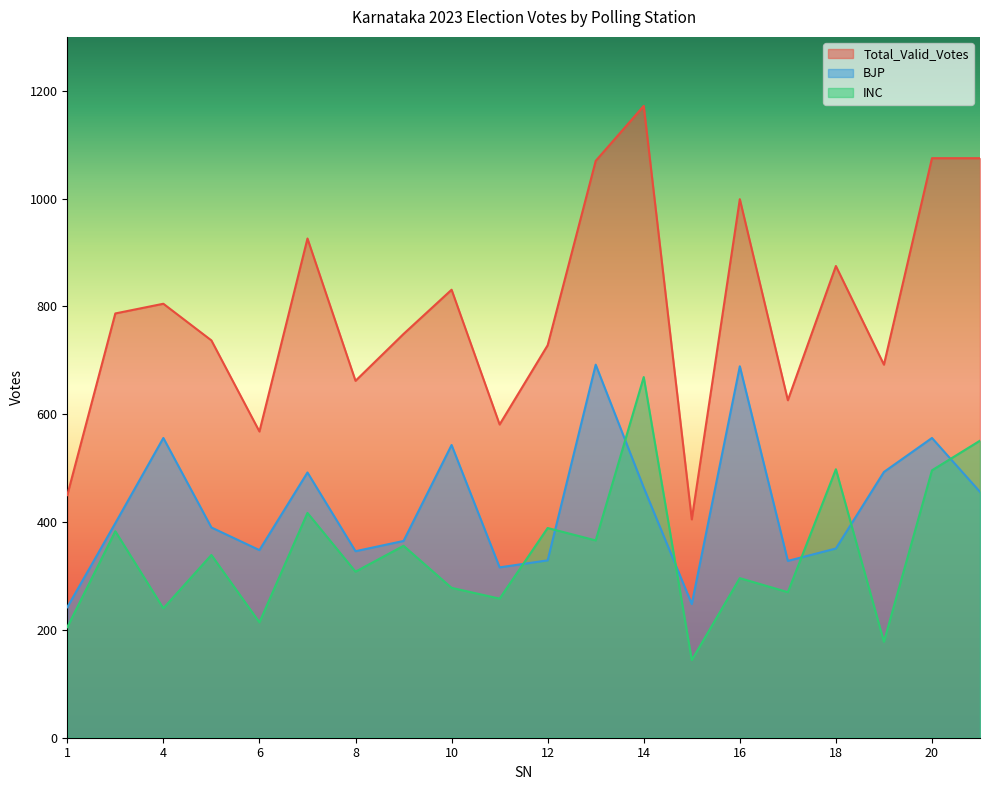

How many intersections are there between INC and BJP?

7